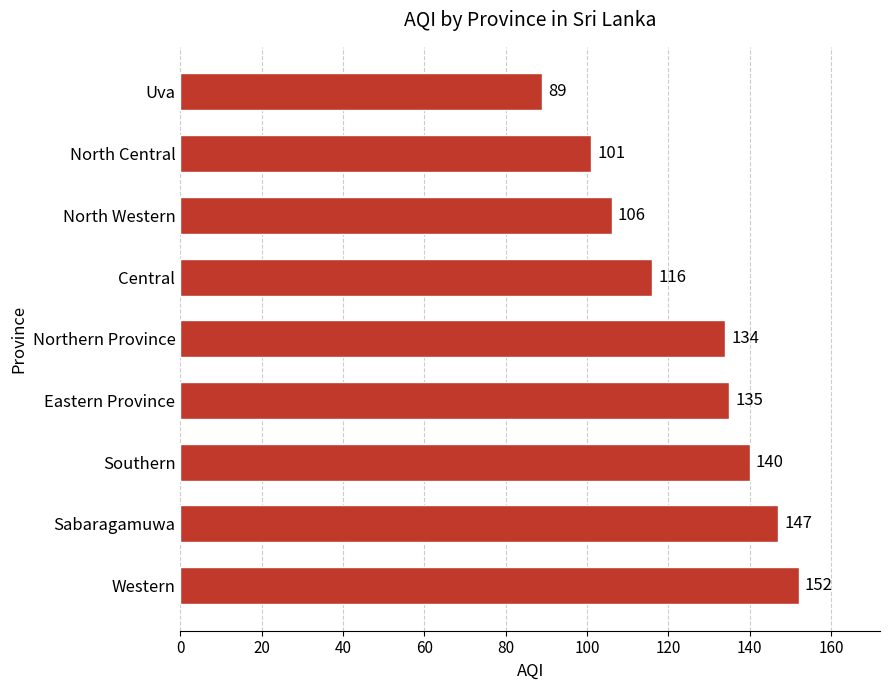

The value at Eastern Province is 65. True or false?

False